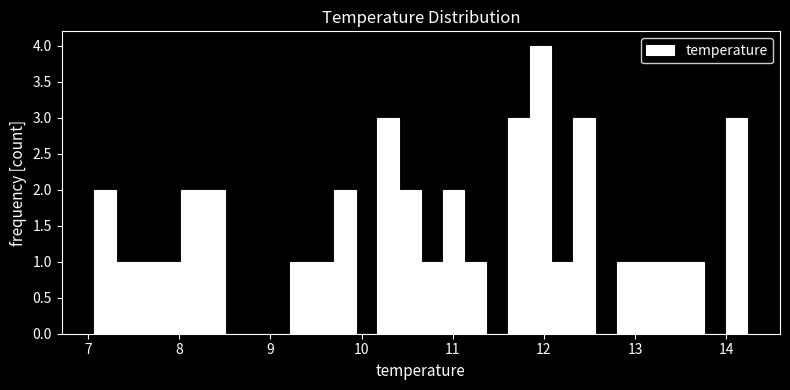

Read against the x-axis, roughly where is the centre of the tallest bar?

12.0